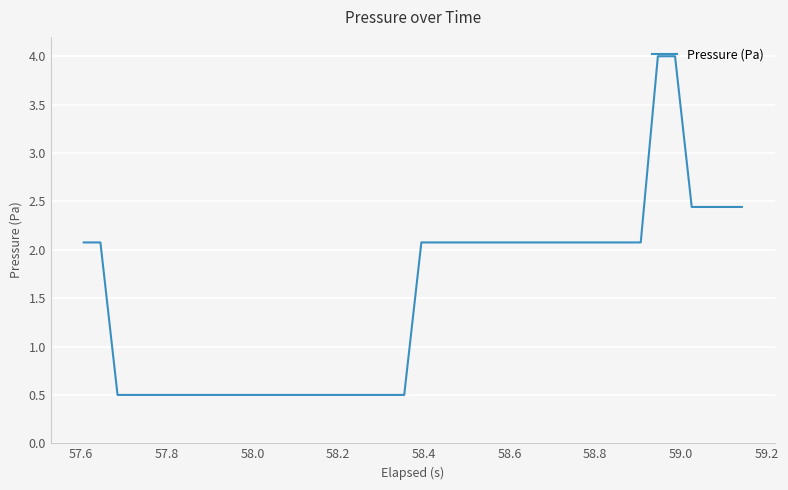

What is the difference between the maximum and minimum values?

3.5